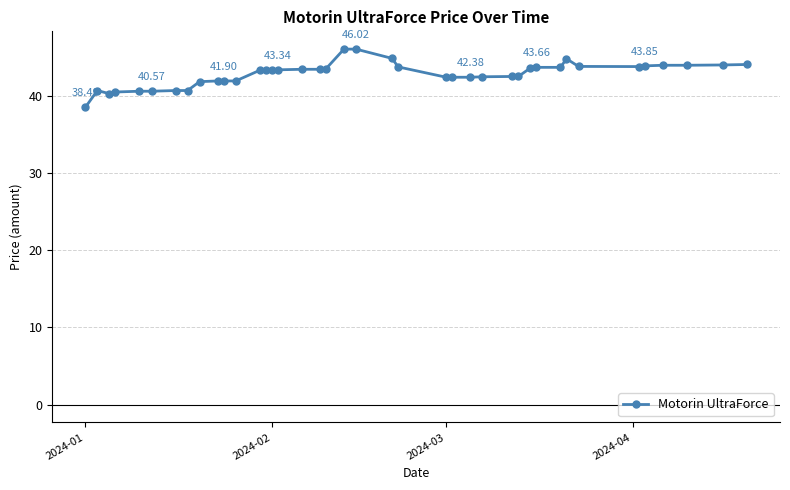

How many data points are less than 43?

18